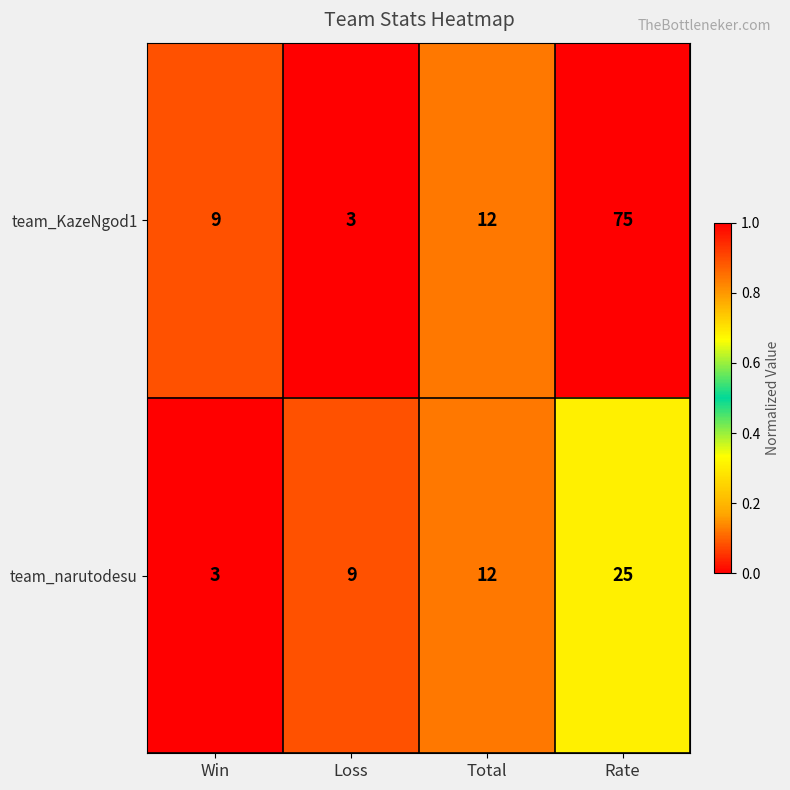

Reading right to left, list all the values displayed in this chart.

team_KazeNgod1: 75	12	3	9
team_narutodesu: 25	12	9	3